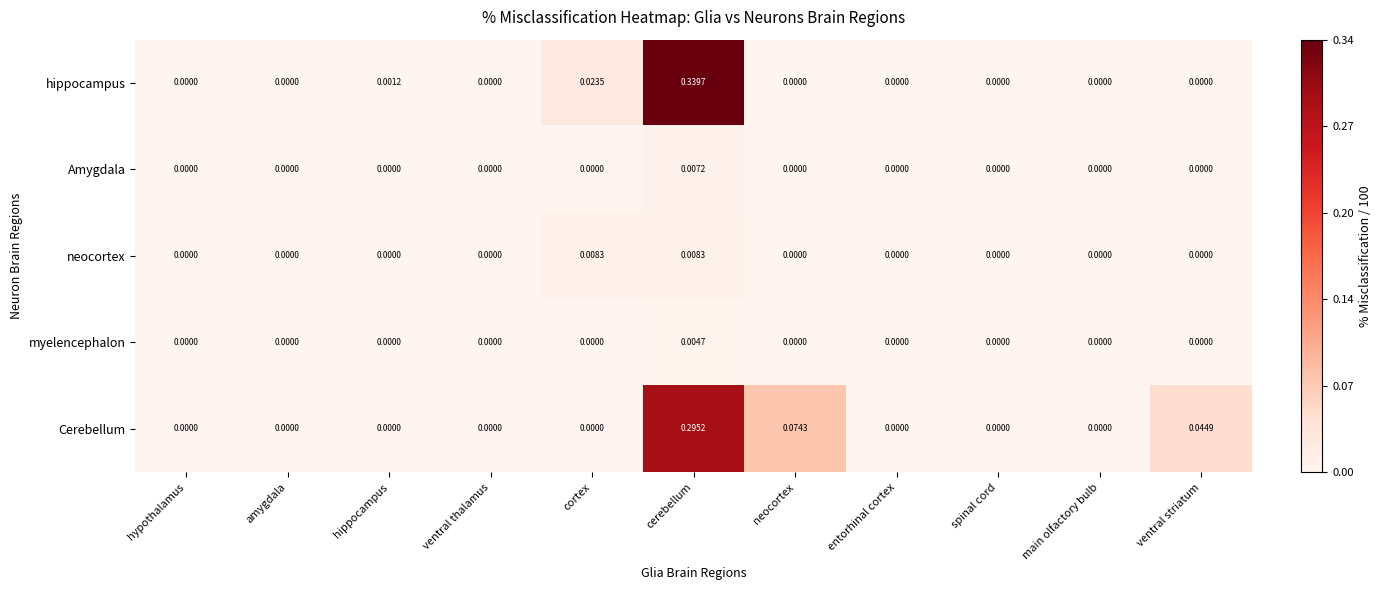

Rank the series by their maximum value, from lowest to highest.

myelencephalon, Amygdala, neocortex, Cerebellum, hippocampus